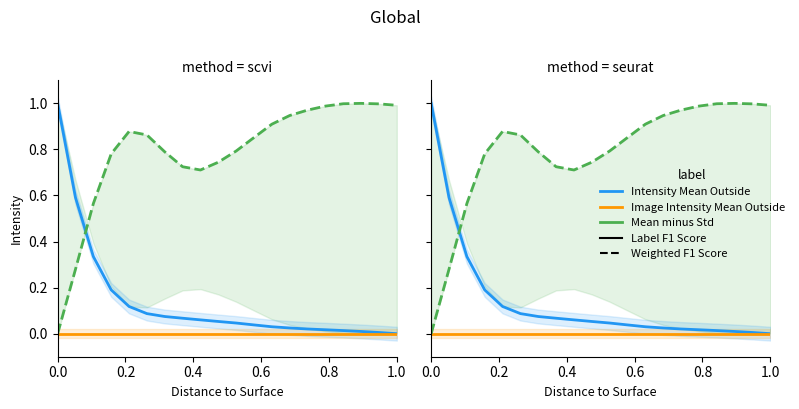

How many distinct data groups are displayed?

3